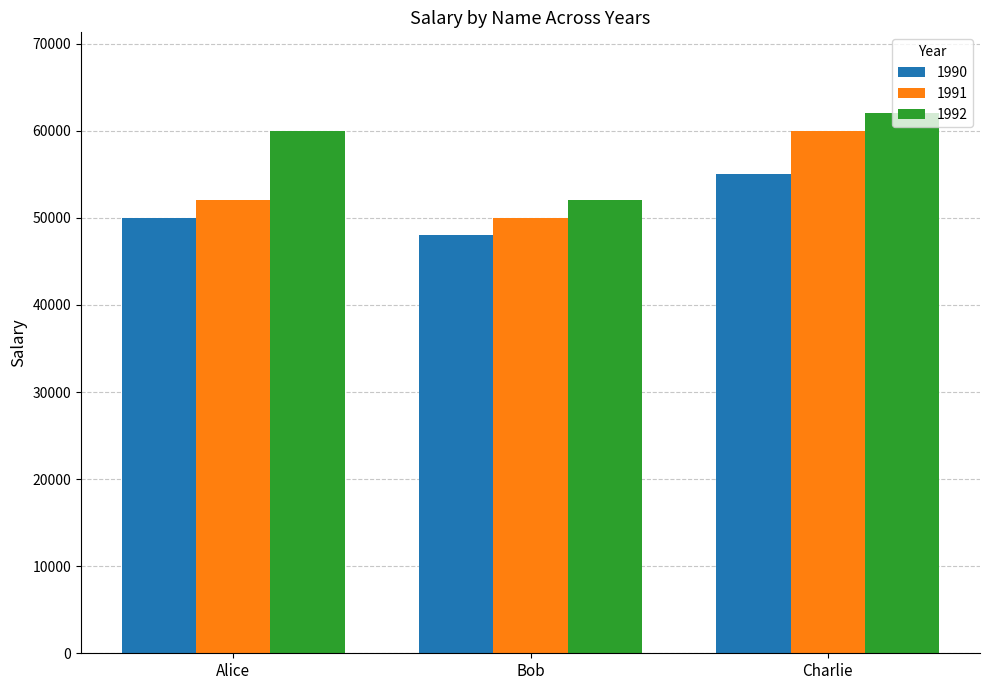

Reading left to right, what are all the values shown in this chart?

1990: 50000	48000	55000
1991: 52000	50000	60000
1992: 60000	52000	62000